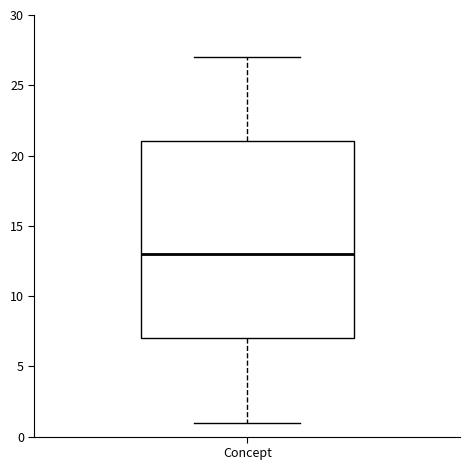

Transcribe this box plot: give where the median line is, the range the box spans, and where the two whiskers end, as read against the y-axis. The values are not printed on the chart, so give them approximately, as read against the axis.

median 13, box 7 to 21, whiskers 1 to 27